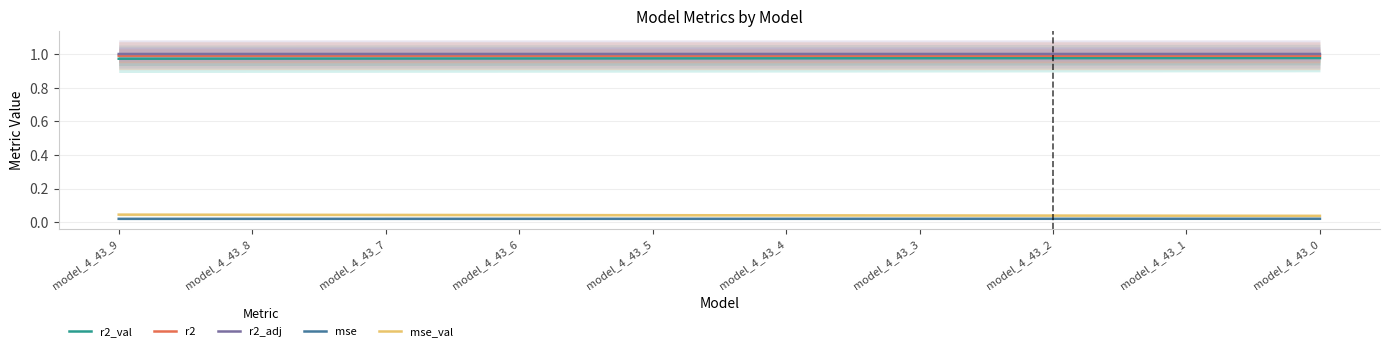

What is the sum of all mse values?

0.2